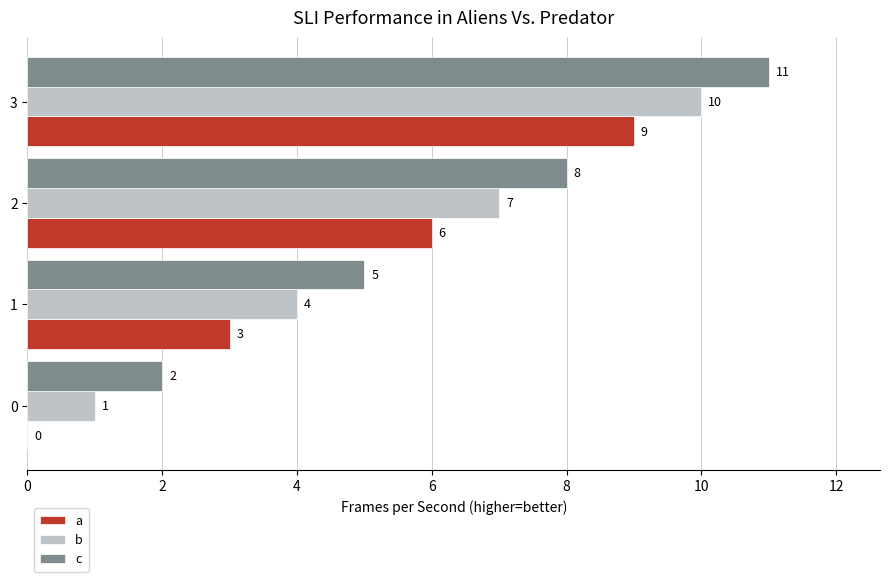

Count the number of data series in this chart.

3